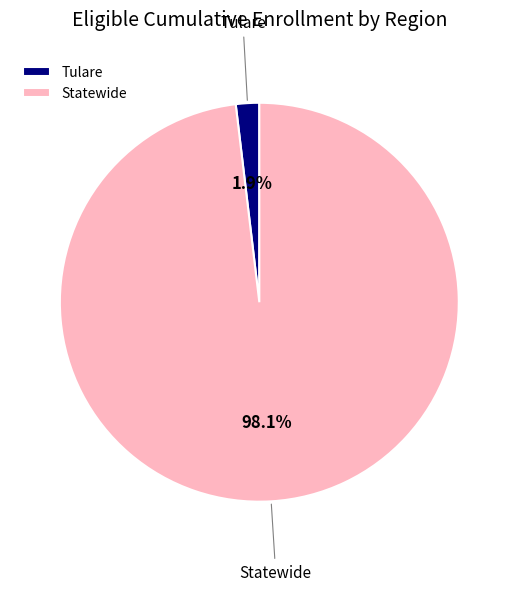

Is Statewide the majority of the pie?

Yes